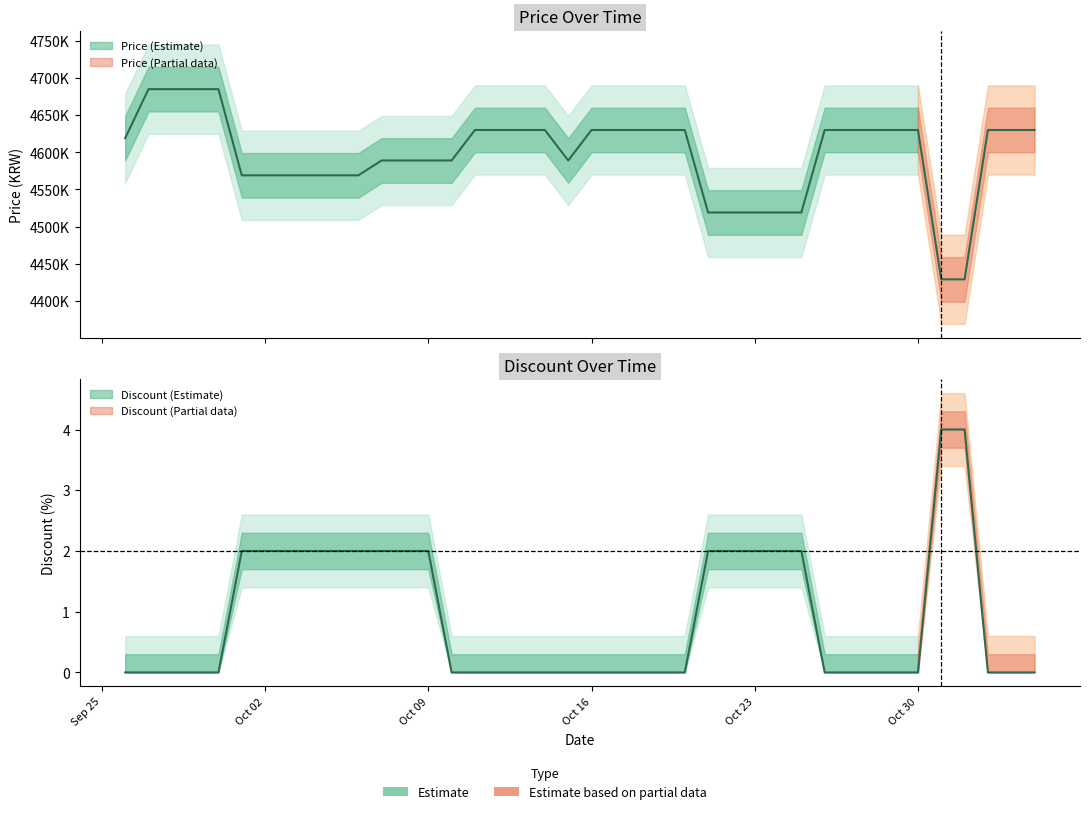

In Price, how many points are lower than both neighbors (excluding endpoints)?

1